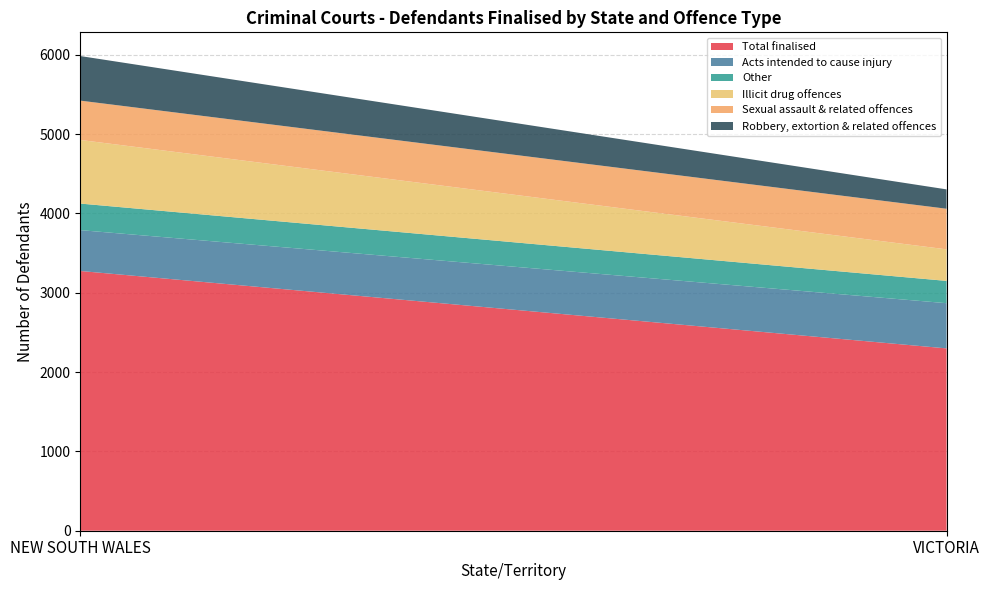

Reading left to right, what are the values for Total finalised?

3275	2299